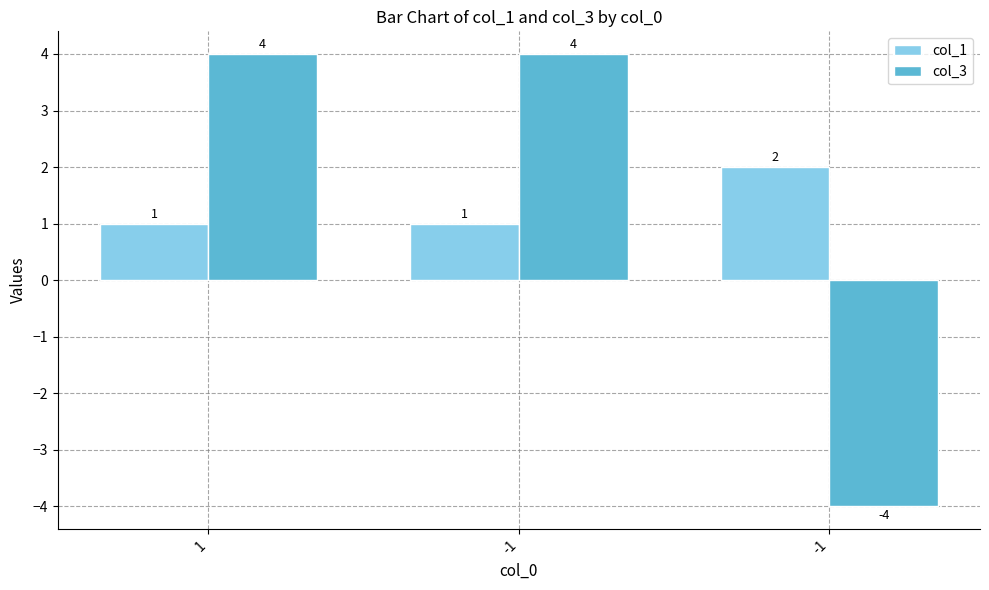

List the series in order of their peak value, lowest first.

col_1, col_3